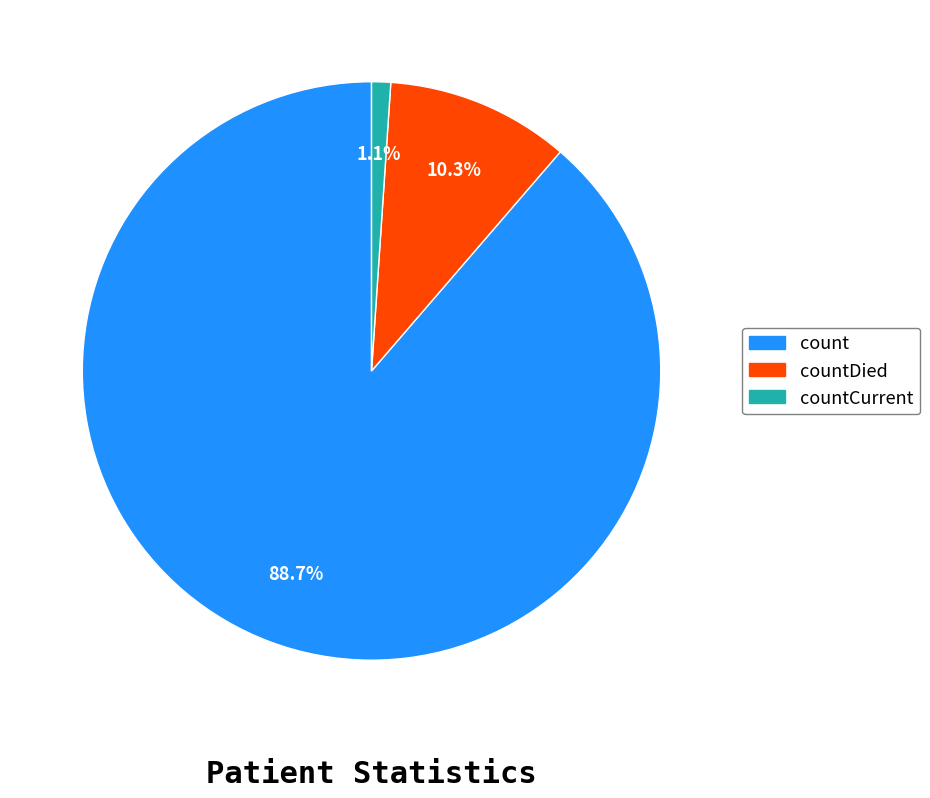

Is there a majority slice in this chart?

Yes